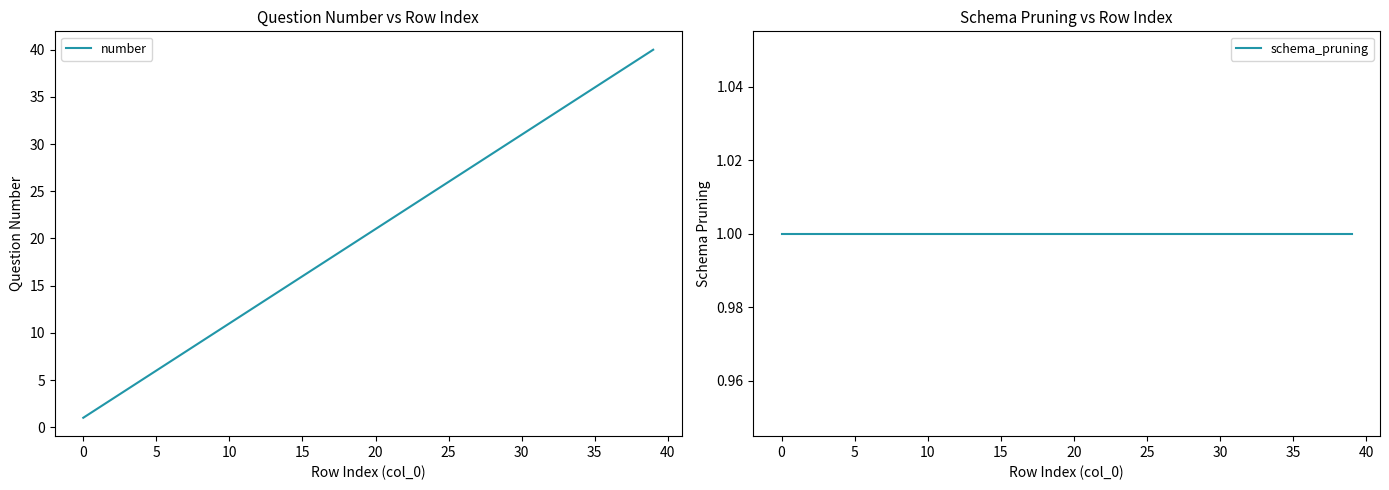

At which category is the sum across all series the highest?

39